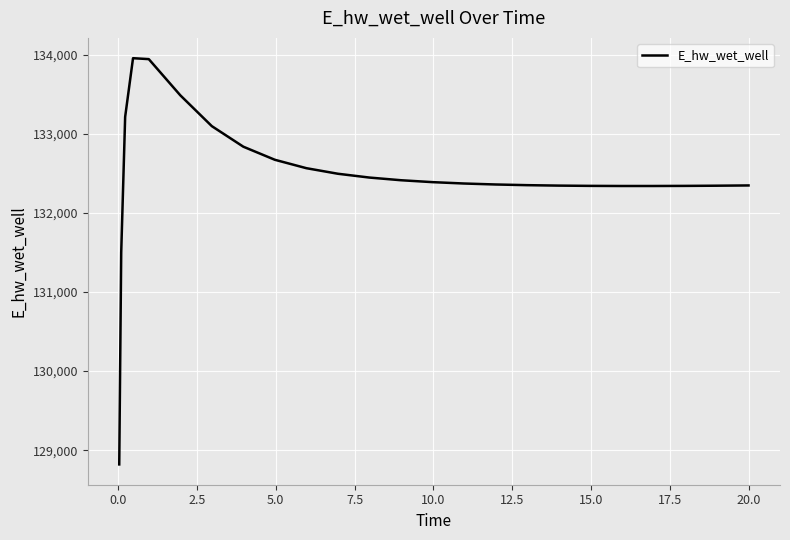

What is the maximum value shown in the chart?

133955.1